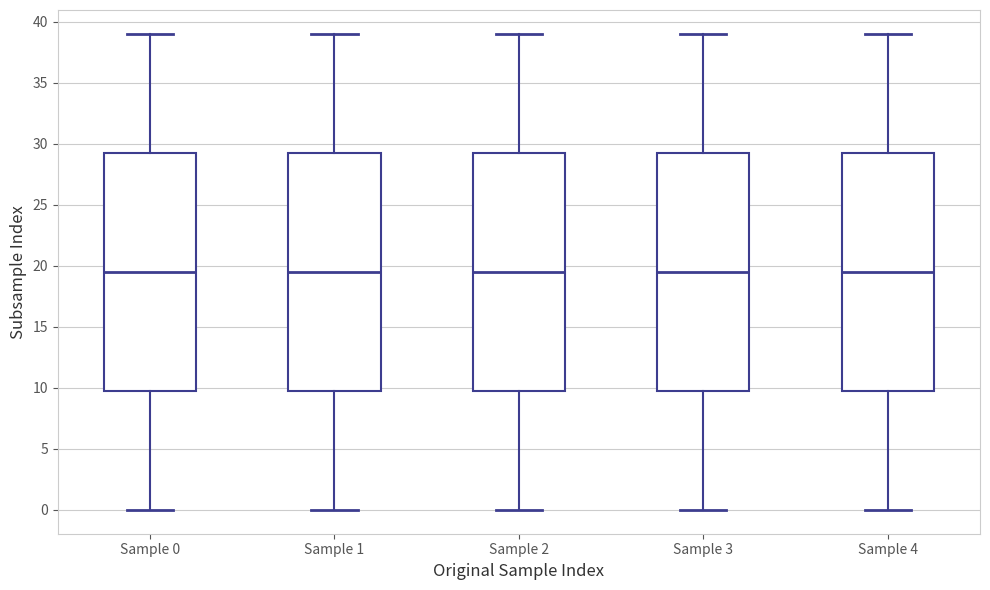

Reading left to right, transcribe this box plot: for each box, give where its median line is, the range the box spans, and where its two whiskers end, as read against the y-axis. The values are not printed on the chart, so give them approximately, as read against the axis.

Sample 0: median 19.5, box 10.0 to 29.5, whiskers 0.0 to 39.0
Sample 1: median 19.5, box 10.0 to 29.5, whiskers 0.0 to 39.0
Sample 2: median 19.5, box 10.0 to 29.5, whiskers 0.0 to 39.0
Sample 3: median 19.5, box 10.0 to 29.5, whiskers 0.0 to 39.0
Sample 4: median 19.5, box 10.0 to 29.5, whiskers 0.0 to 39.0